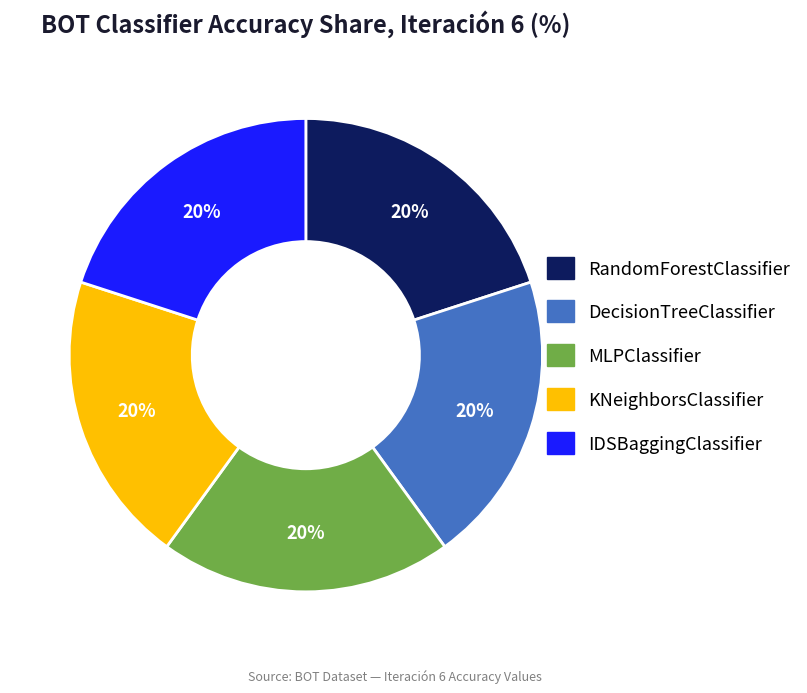

Is RandomForestClassifier the majority of the pie?

No